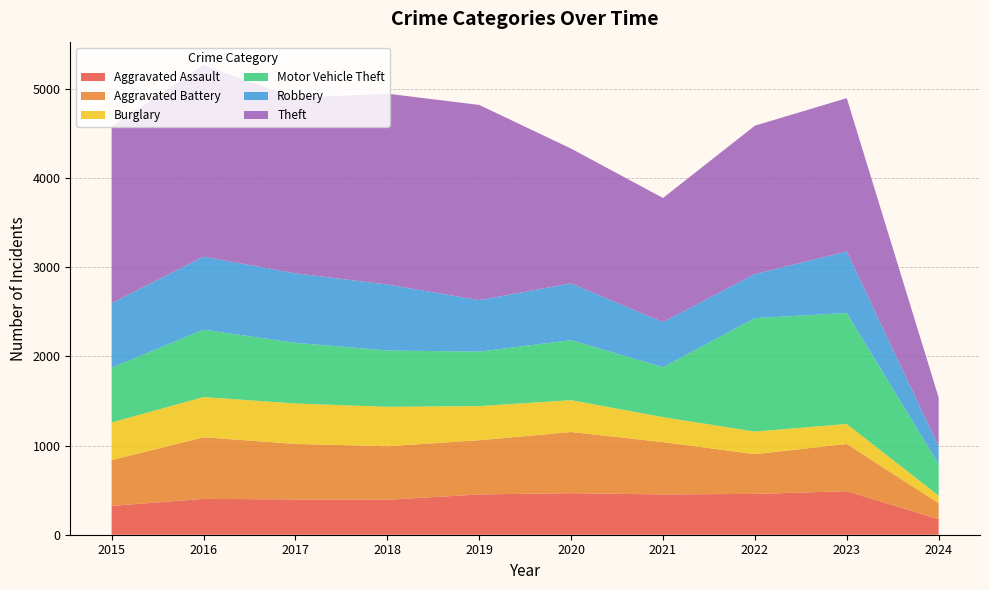

Reading left to right, extract all data points from this chart.

Aggravated Assault: 323	402	396	392	452	466	452	458	488	175
Aggravated Battery: 515	691	623	600	608	686	587	446	530	179
Burglary: 421	451	453	443	383	357	280	253	224	84
Motor Vehicle Theft: 614	756	680	631	611	673	560	1272	1245	353
Robbery: 726	819	780	741	577	637	506	495	690	200
Theft: 1981	2148	1968	2140	2190	1512	1392	1664	1720	548